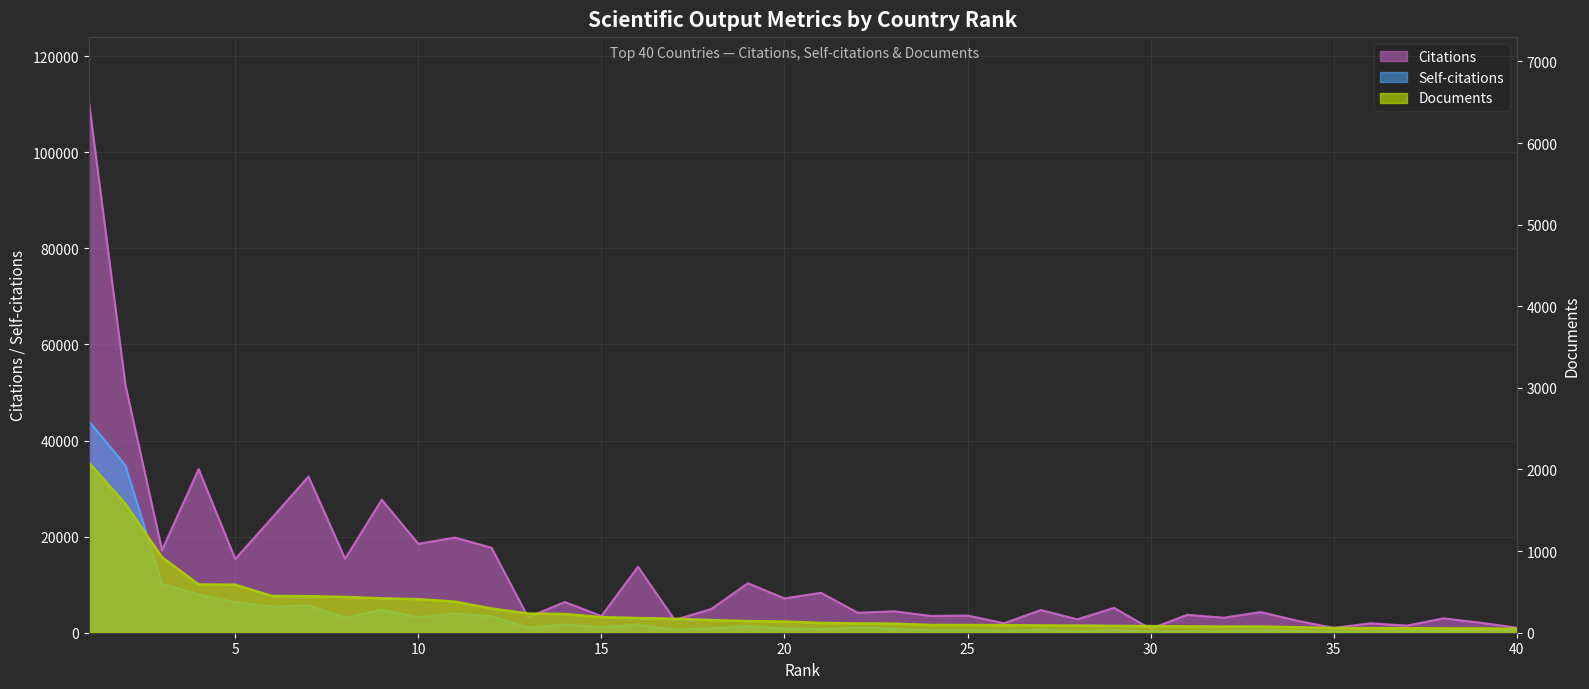

What is the difference between the Self-citations values at 6 and 30?

5221